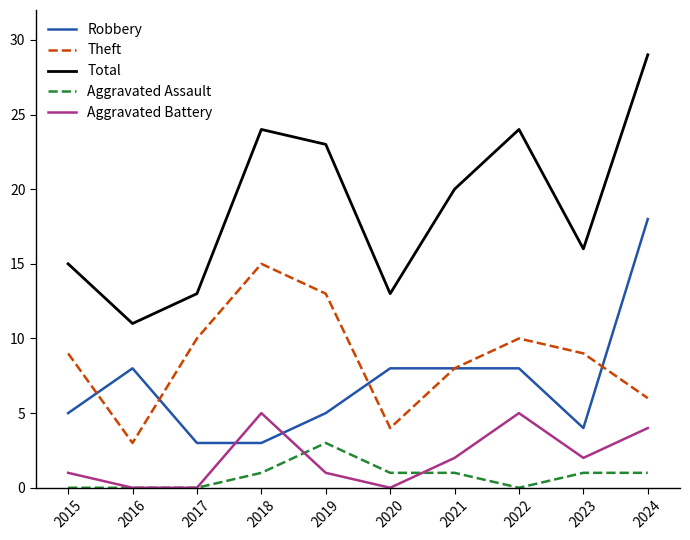

Is it true that Aggravated Battery equals 2 at 2023?

True